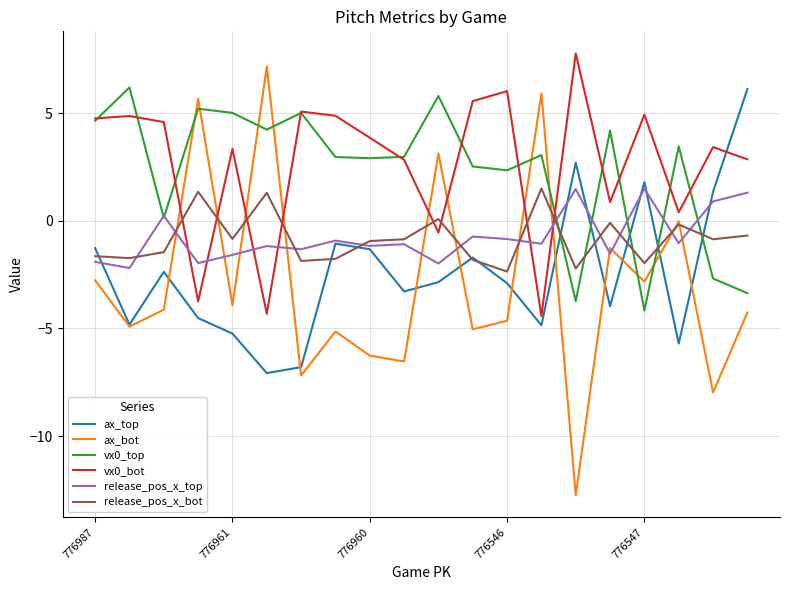

True or false: vx0_bot and release_pos_x_bot cross at least once.

True